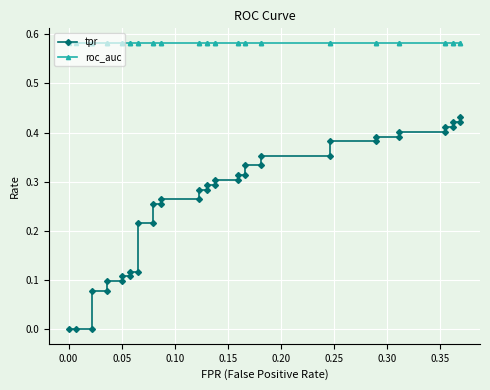

At how many categories does at least one series exceed 0?

40